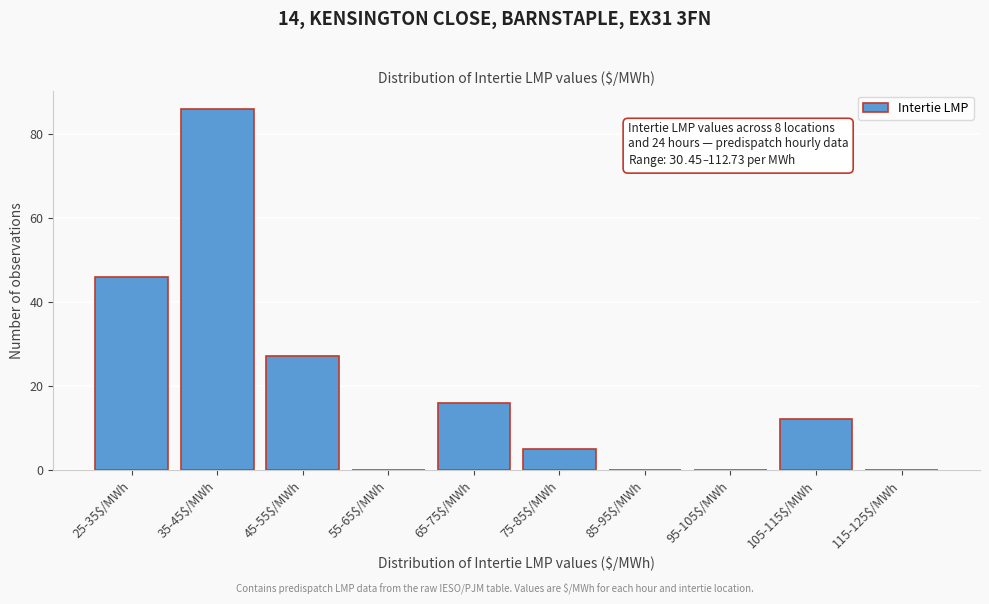

Is it true that the value at 55-65$/MWh is 0?

True